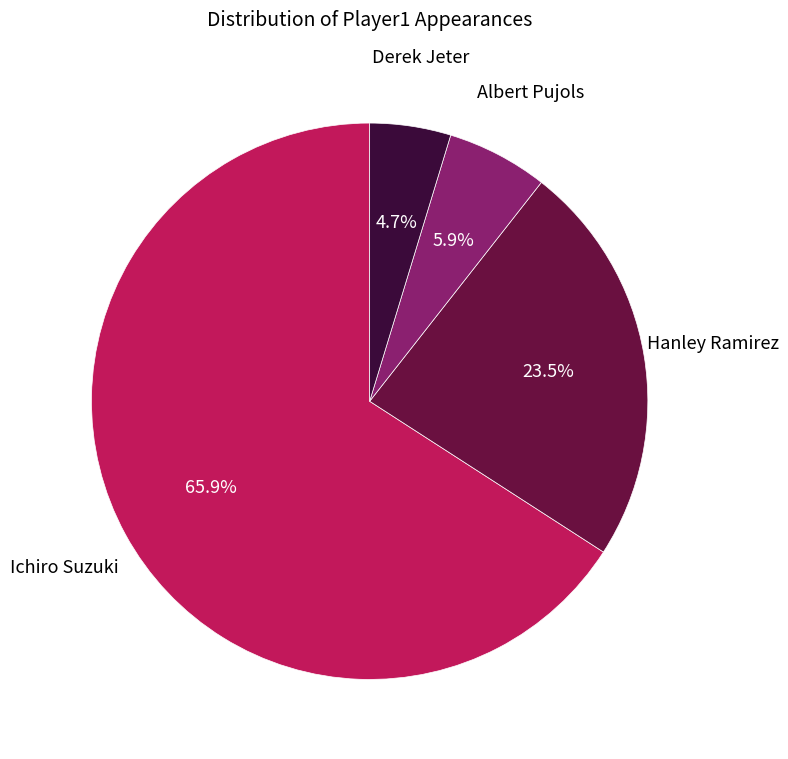

Does any single category account for the majority?

Yes